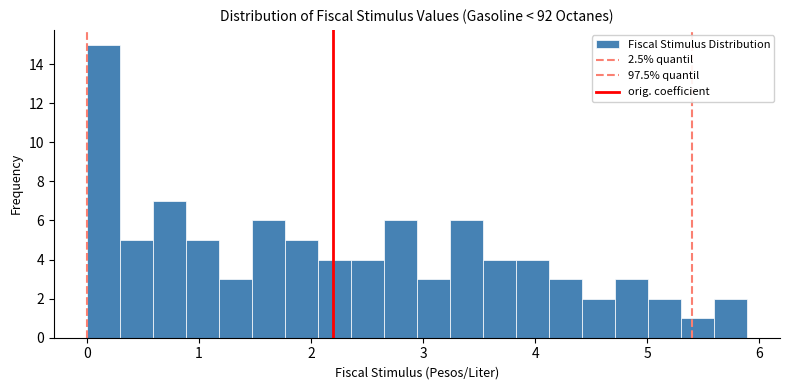

Around what value on the x-axis is the tallest bar? Give the approximate position of its centre, as read against the axis.

0.1